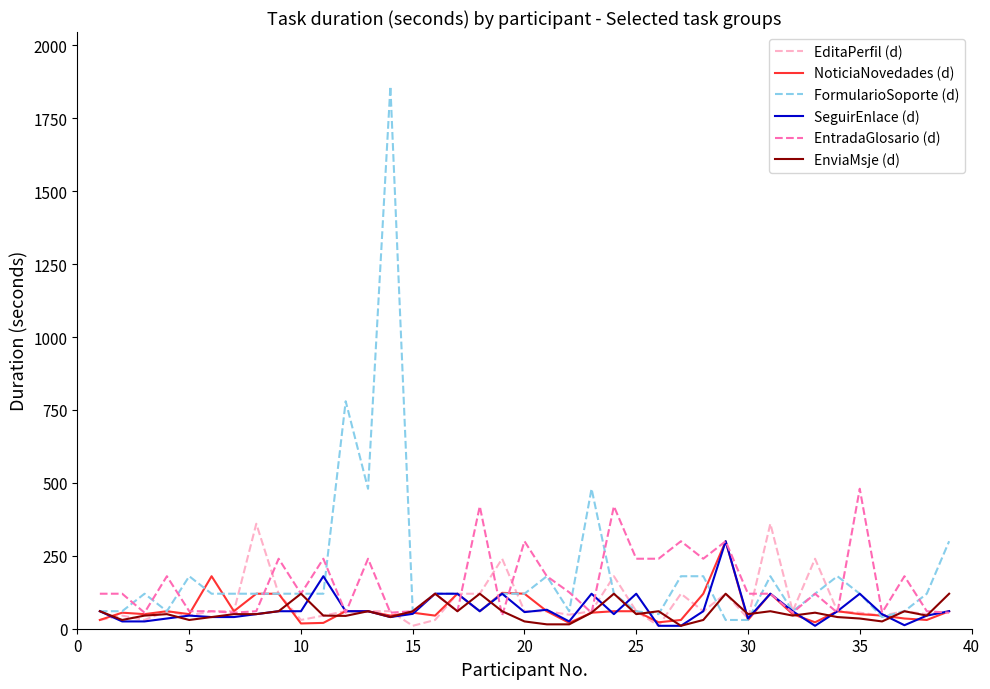

What is the maximum value for SeguirEnlace (d)?

300